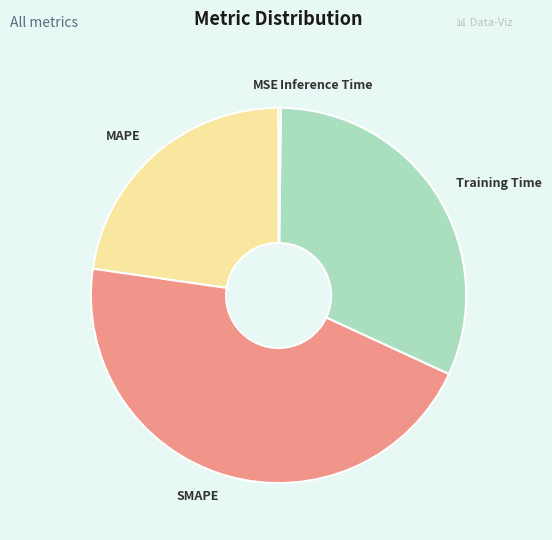

Which slice is the largest?

SMAPE